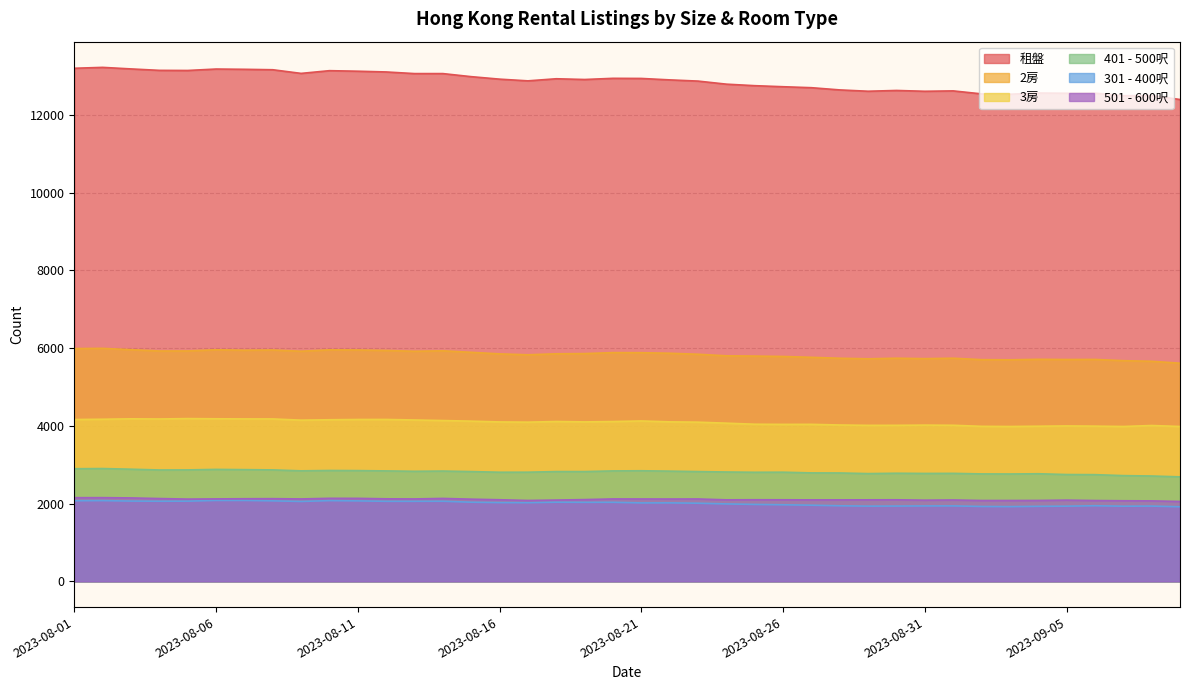

Which series changed the most between 2023-08-04 and 2023-09-06?

租盤